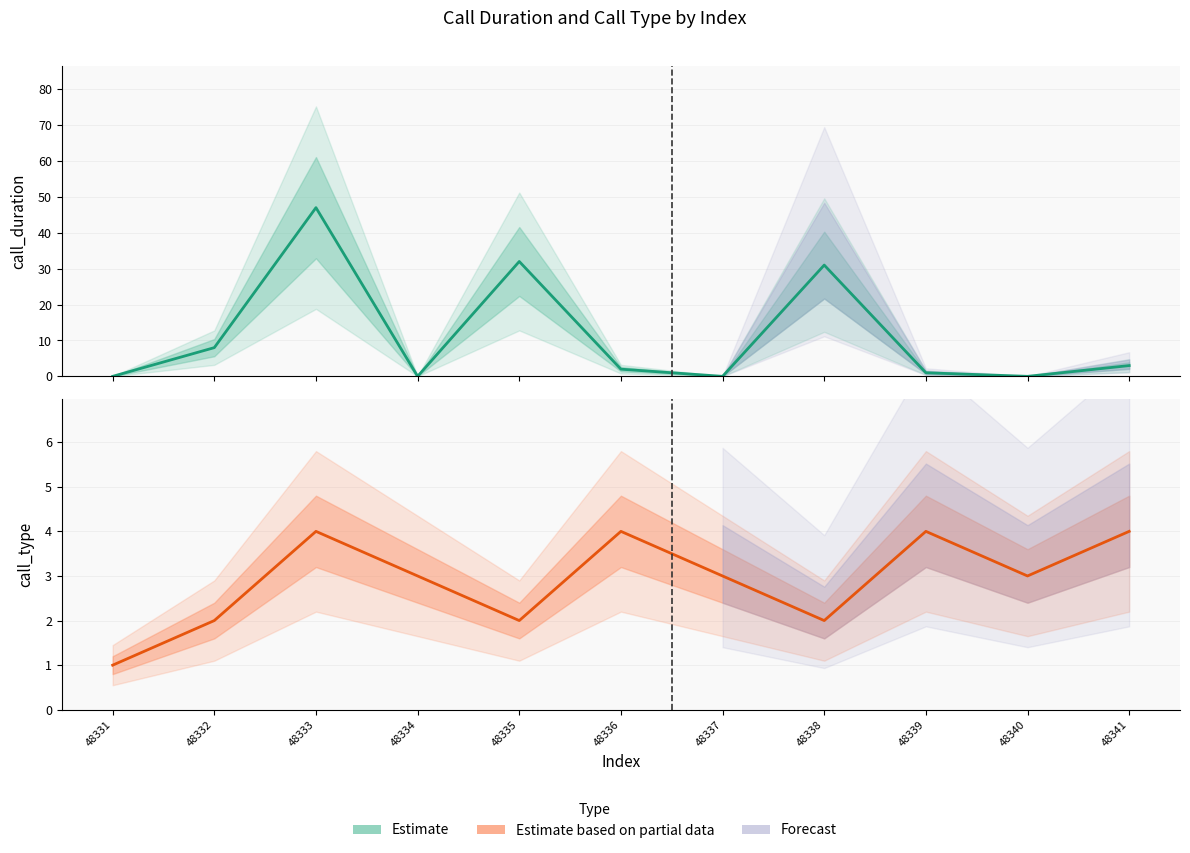

Which label corresponds to the largest value in the chart?

48333